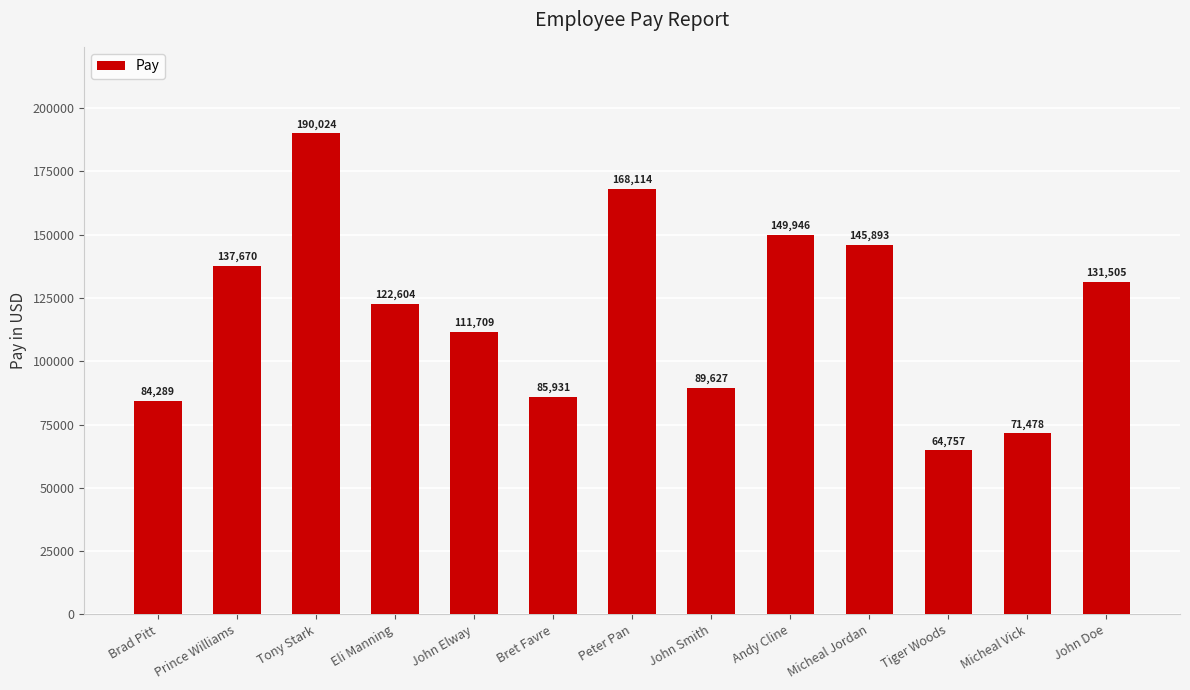

What is the difference between the values at John Elway and Tony Stark?

78315